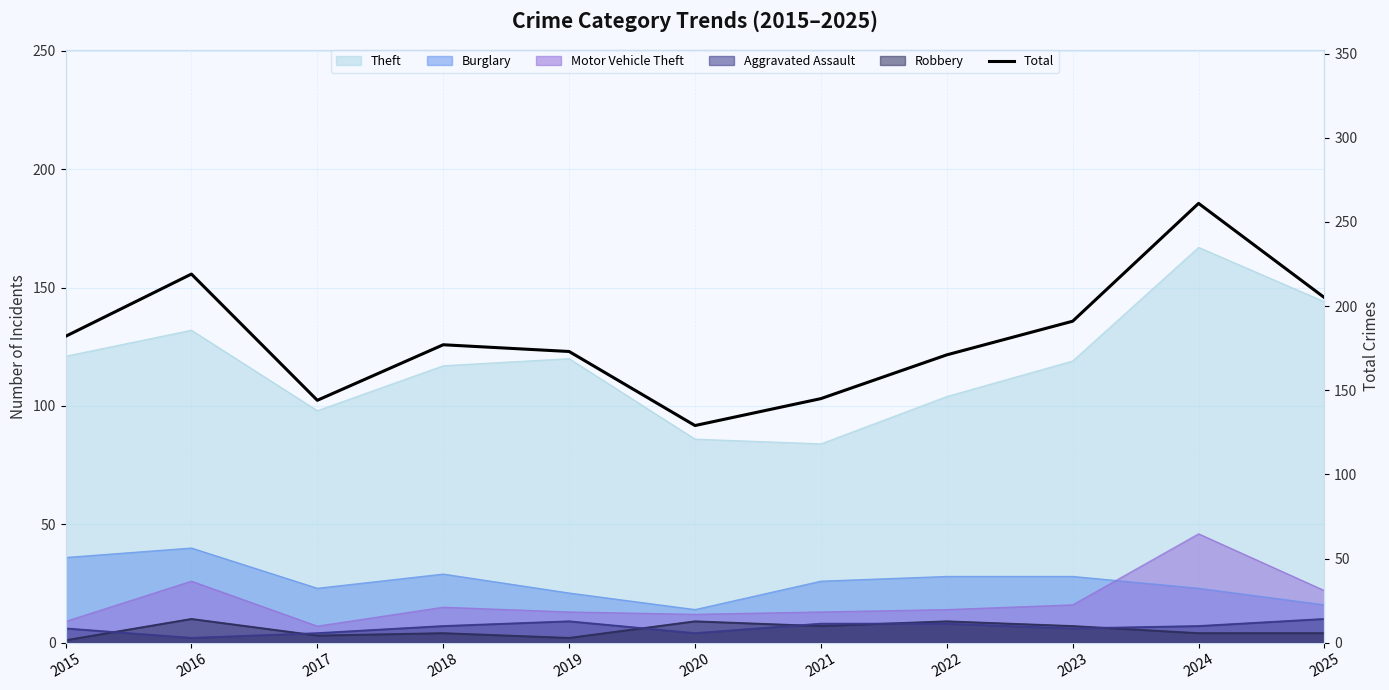

Is it true that the value at 2017 is 227?

False